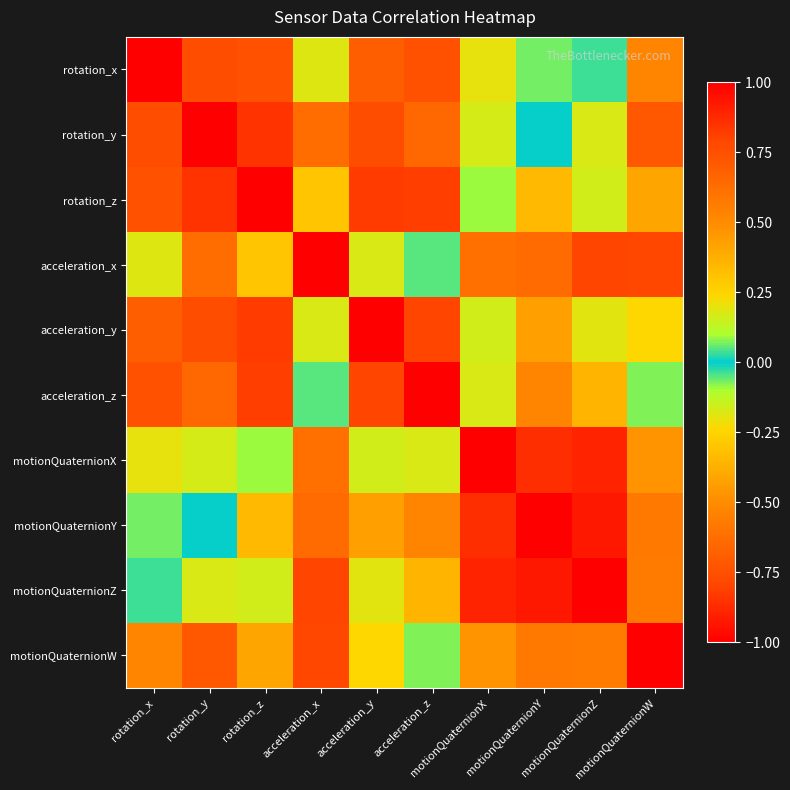

At which category is the sum across all series the highest?

rotation_z